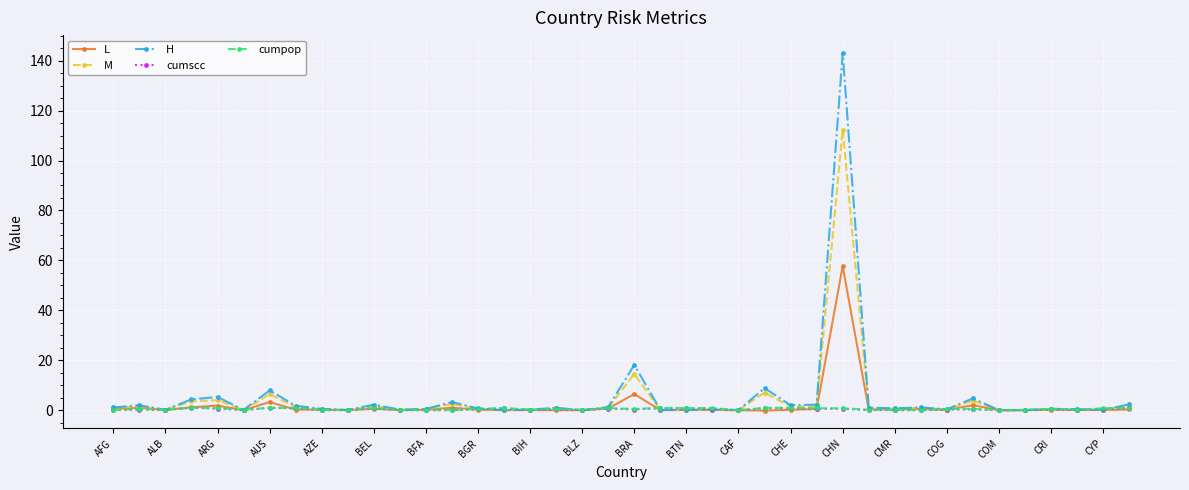

What is the maximum value for L?

57.7